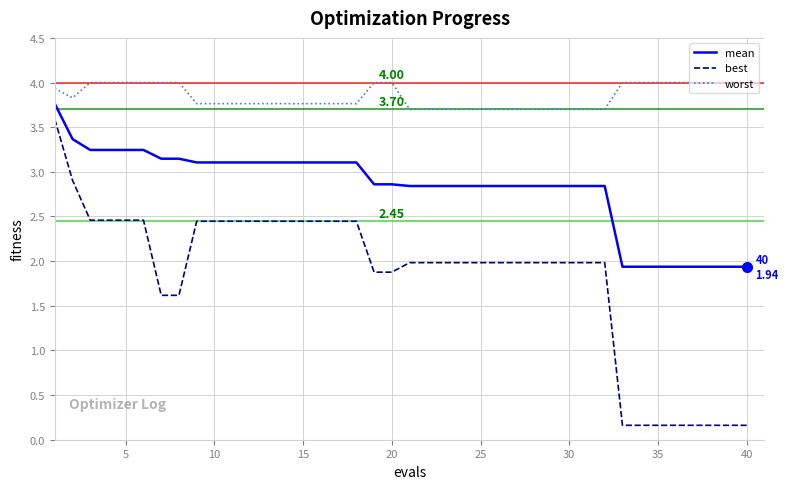

Which series has the largest range (max minus min)?

best